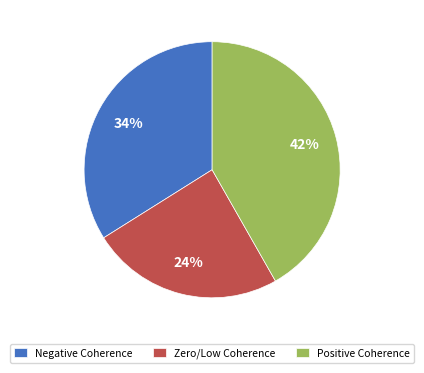

Approximately how many times larger is the value at Zero/Low Coherence compared to Positive Coherence?

0.6